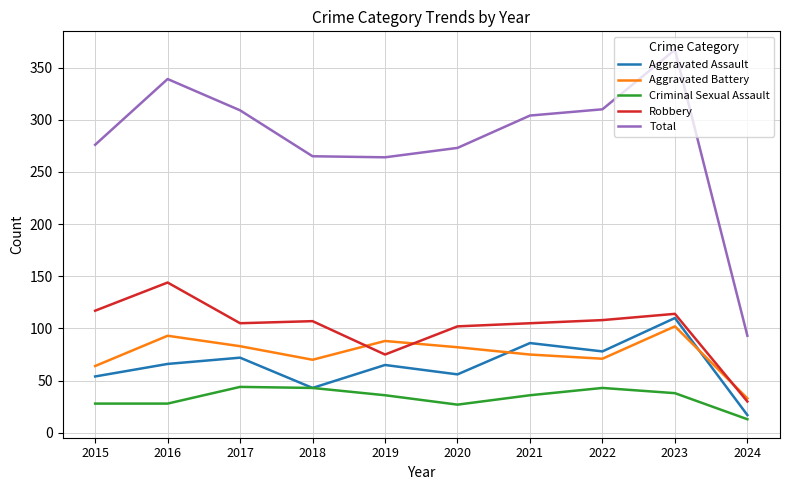

At which category is the sum across all series the highest?

2023